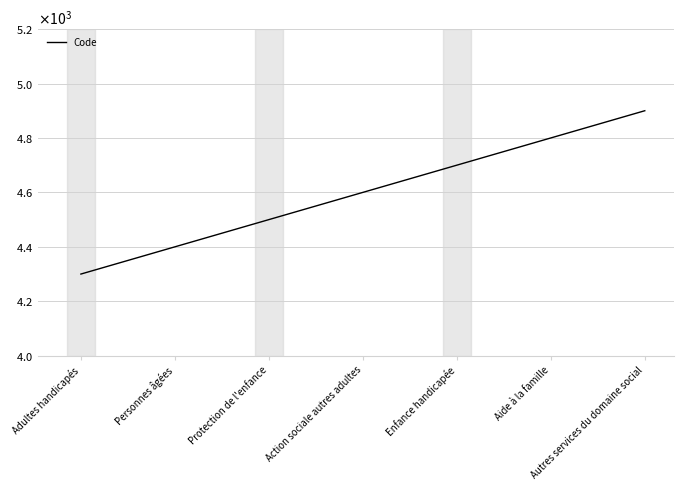

What is the average value?

4600